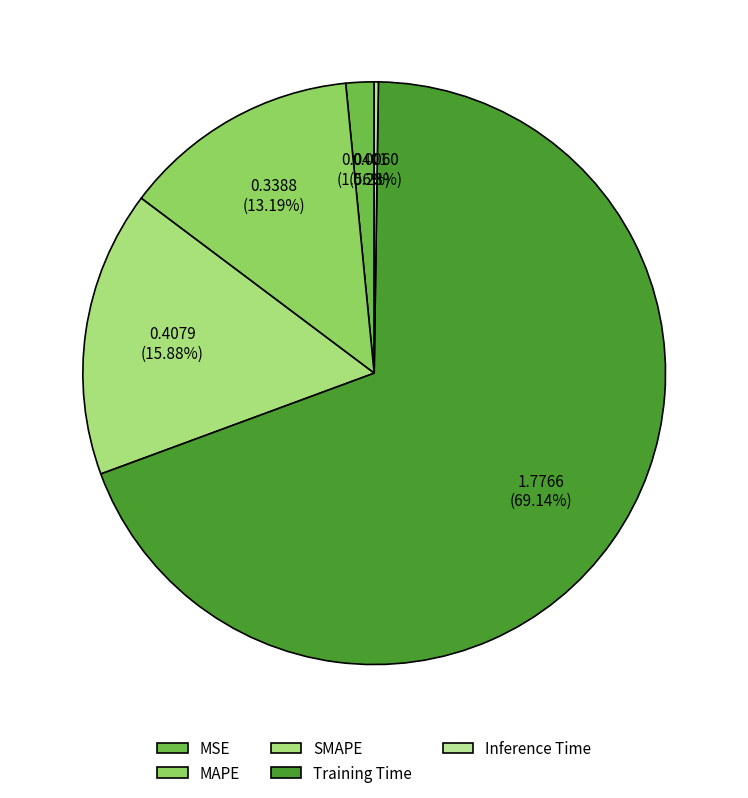

What is the change in value from Training Time to Inference Time?

-1.8